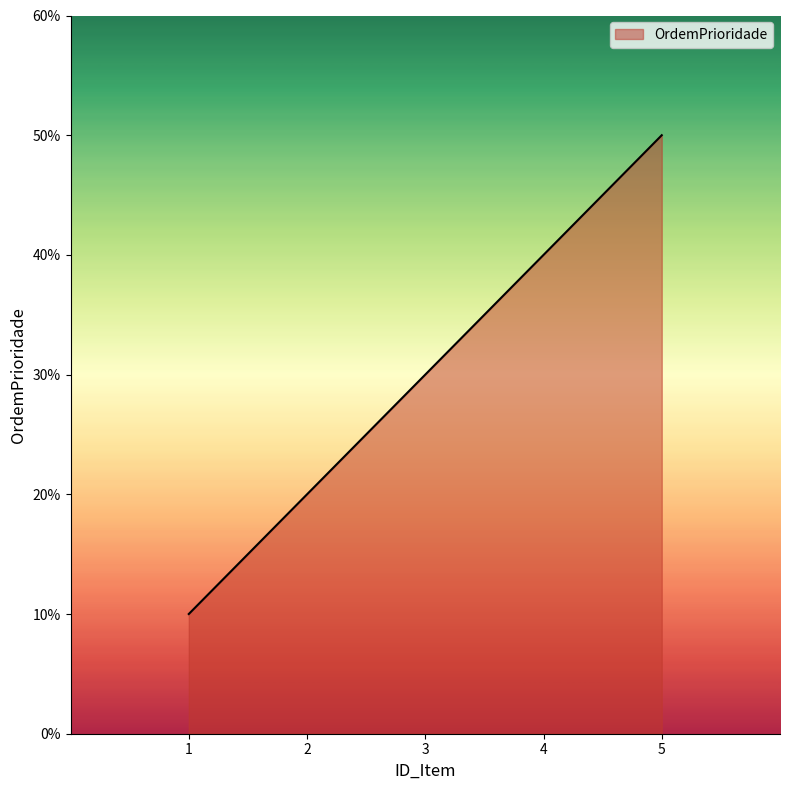

What is the sum of the values at 3 and 4?

7